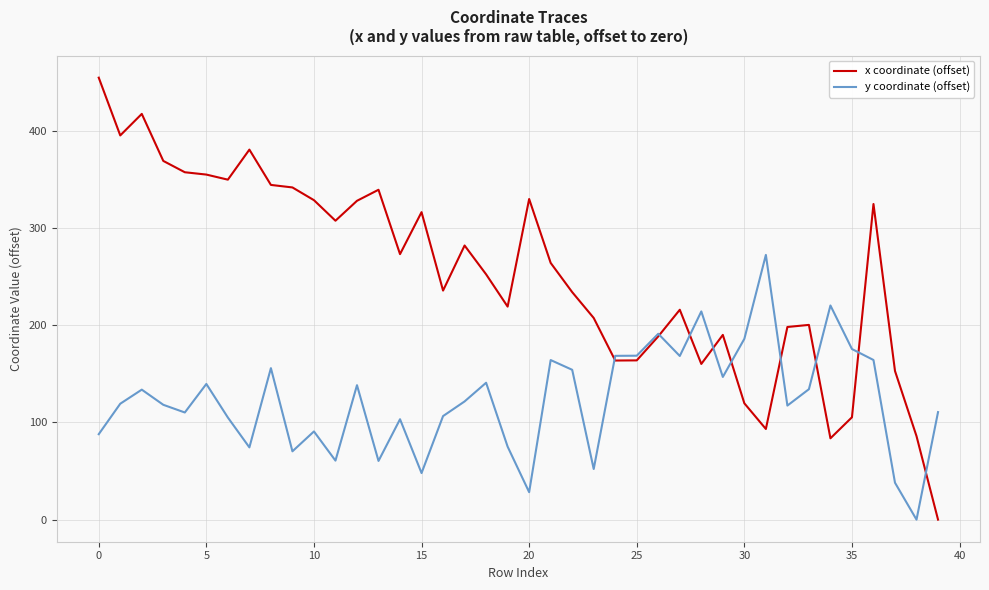

How many intersections are there between y coordinate (offset) and x coordinate (offset)?

9